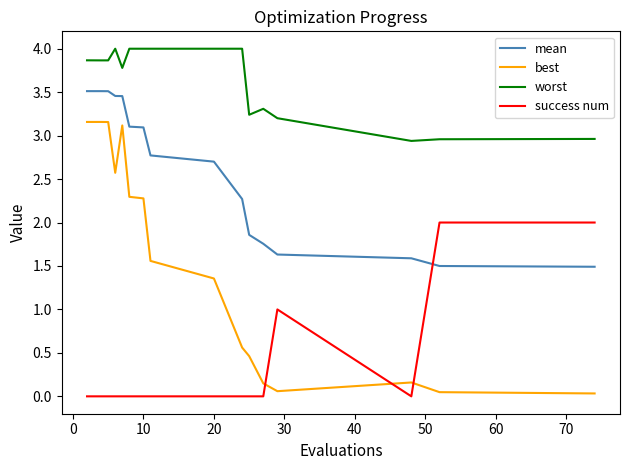

What is the maximum value for worst?

4.0